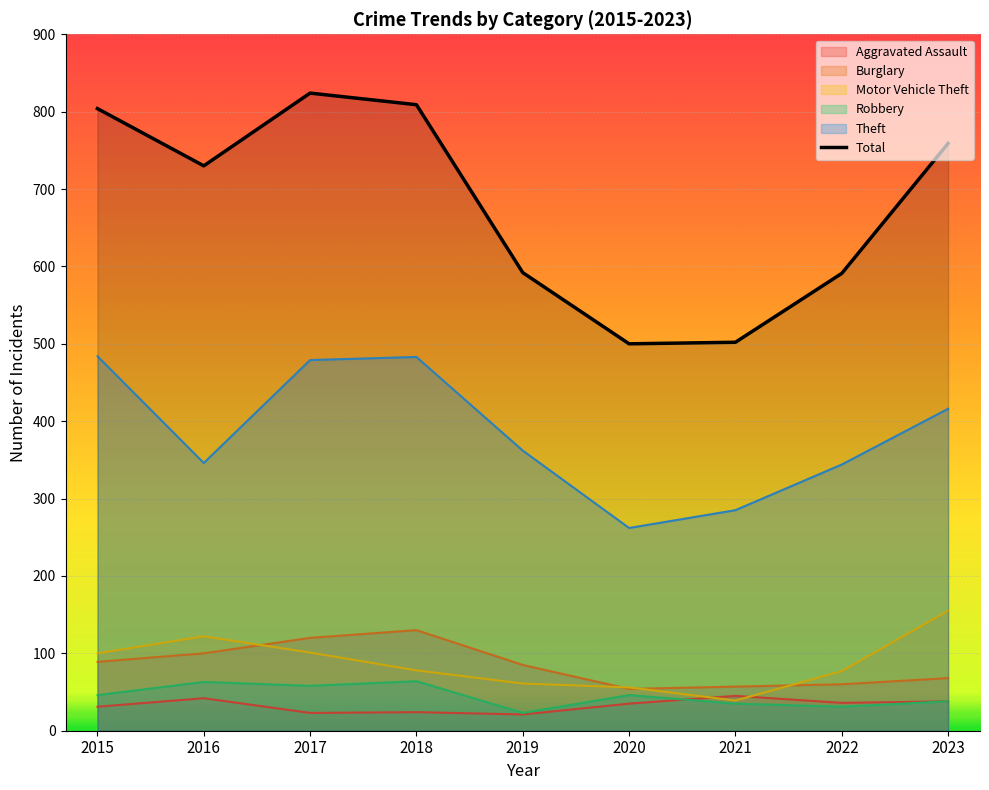

What is the value of the Aggravated Assault point at the 8th from the left?

36